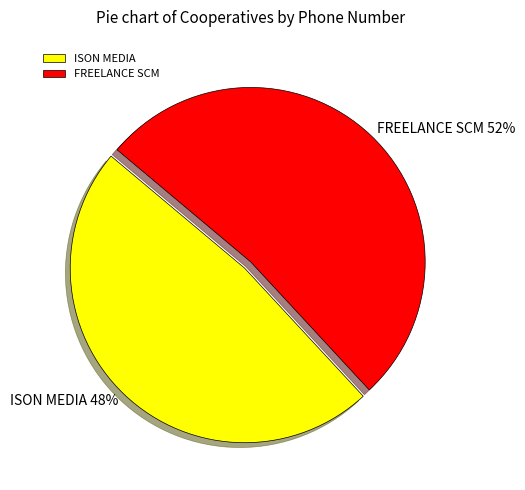

What is the ratio of the value at FREELANCE SCM to the value at ISON MEDIA?

1.1